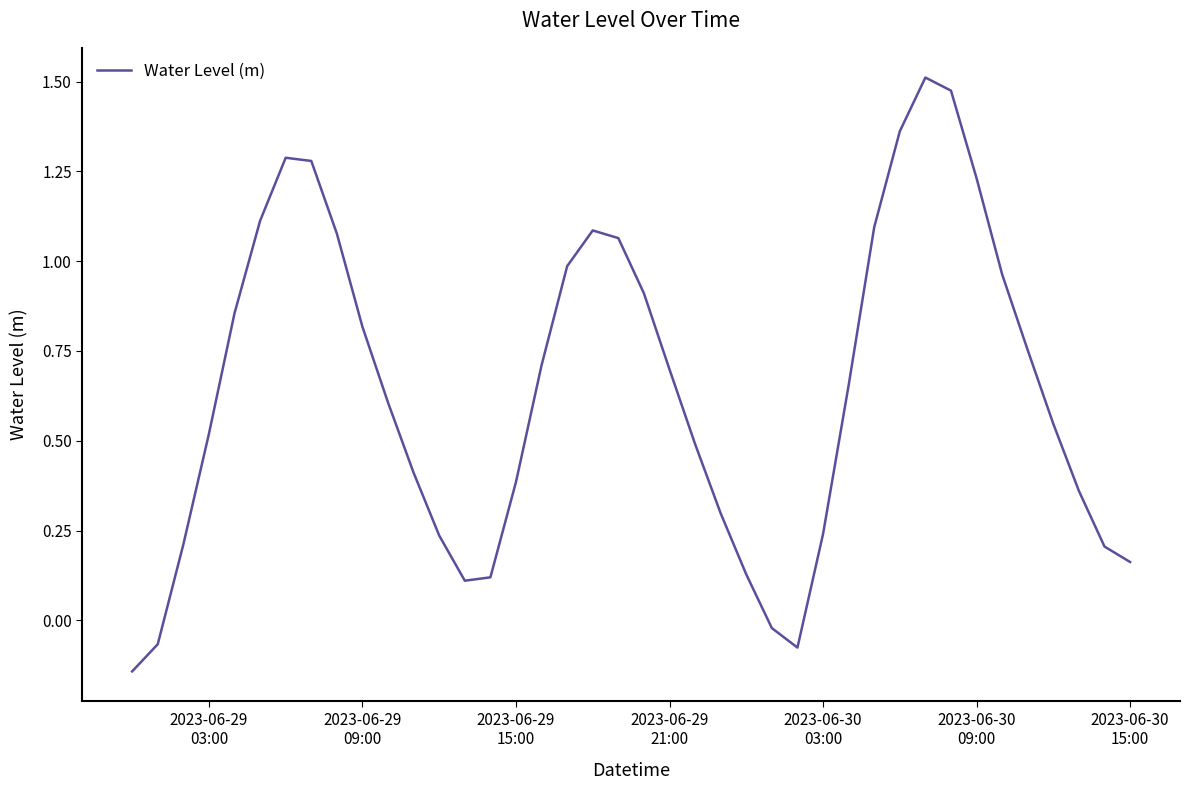

What is the difference between the maximum and second lowest values?

1.6